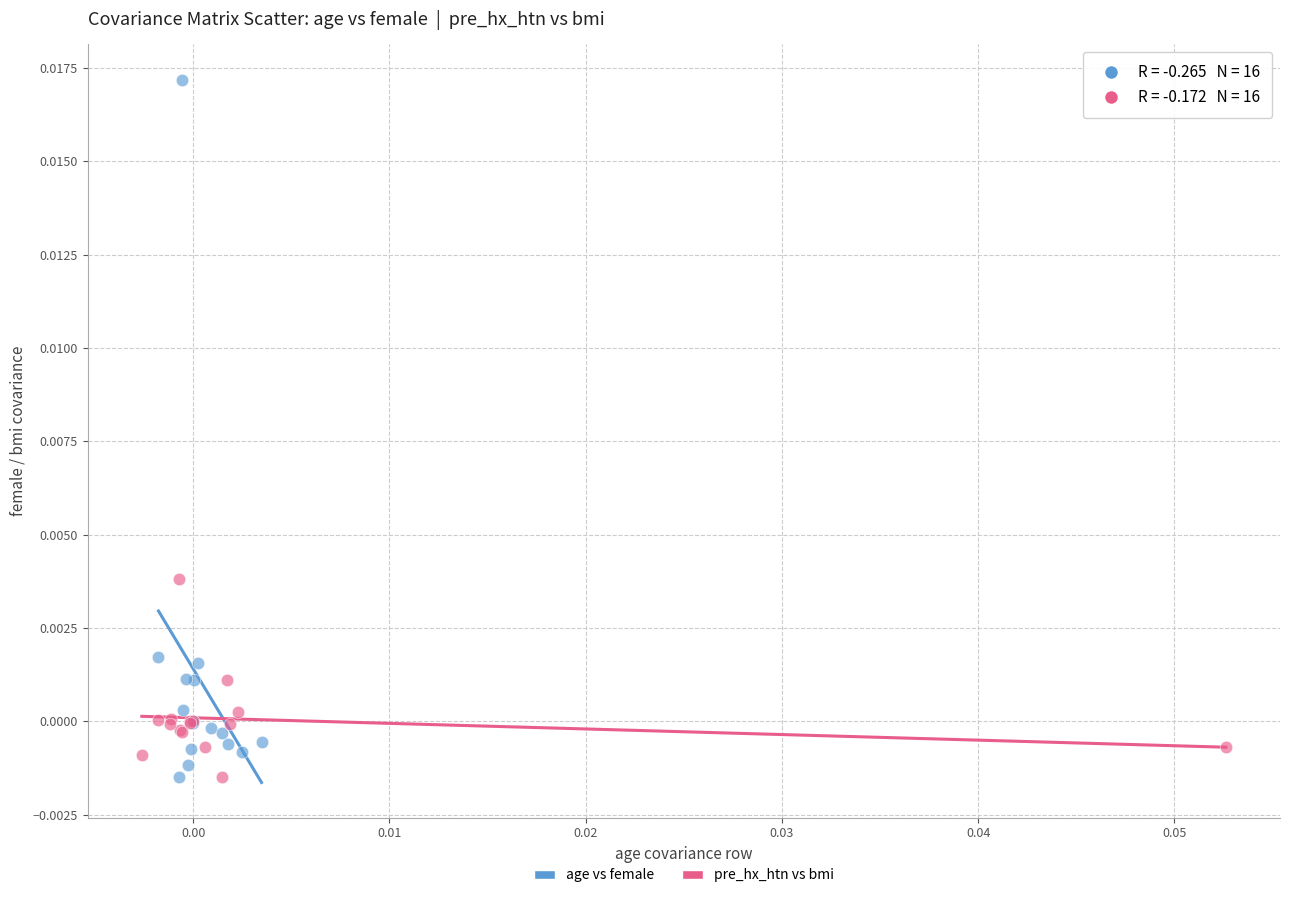

Which series reaches the maximum Y coordinate?

age vs female